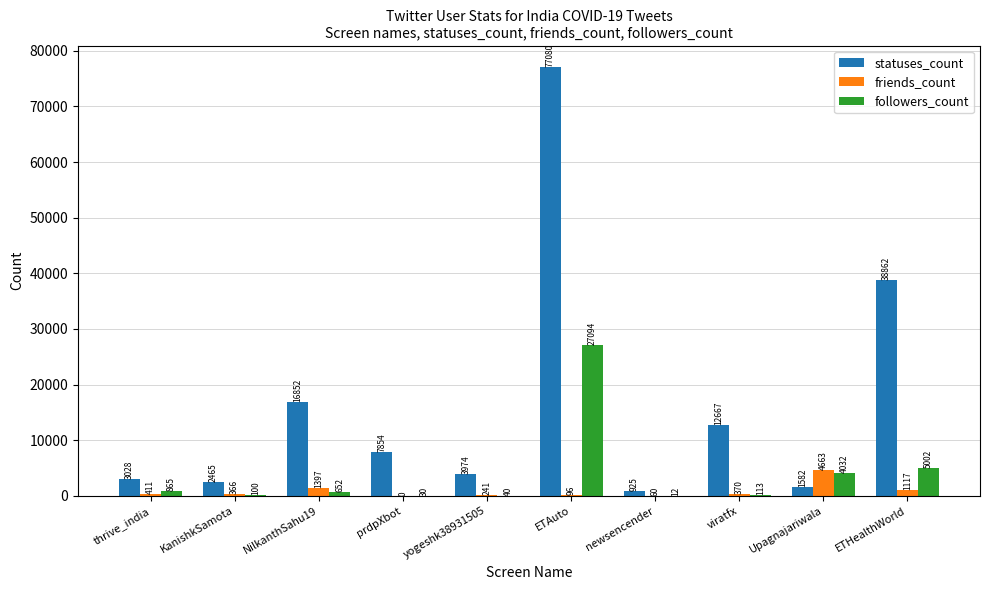

Is it true that statuses_count equals 77080 at ETAuto?

True